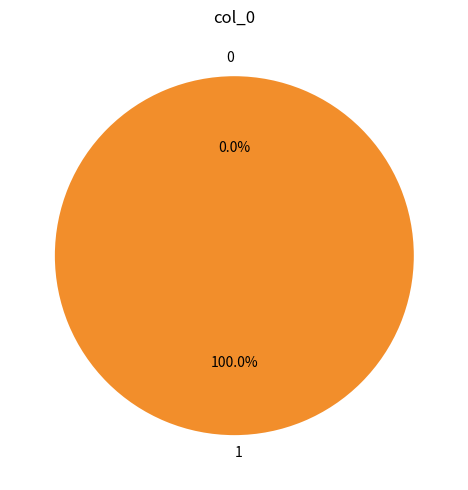

Is it true that 0 is 0% of the pie?

True